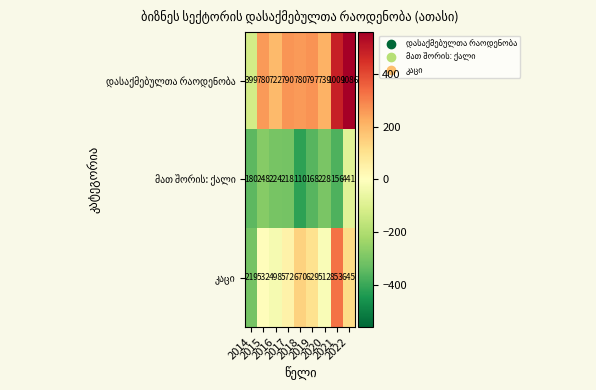

Count the number of categories in the chart.

9